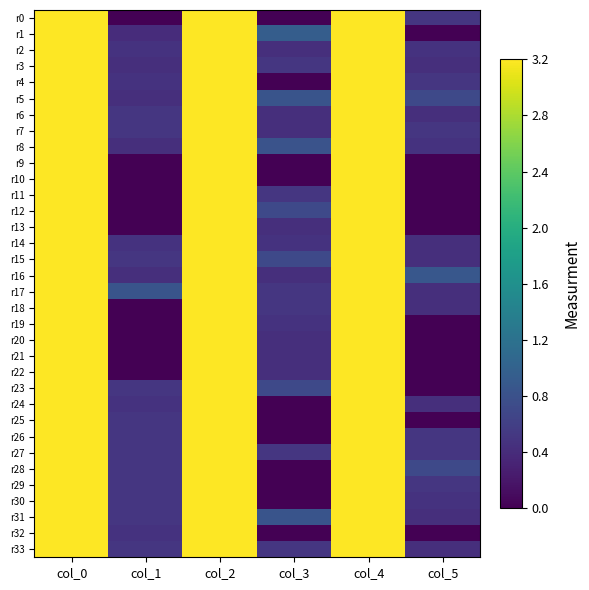

Between col_4 and col_0, which is larger?

col_0